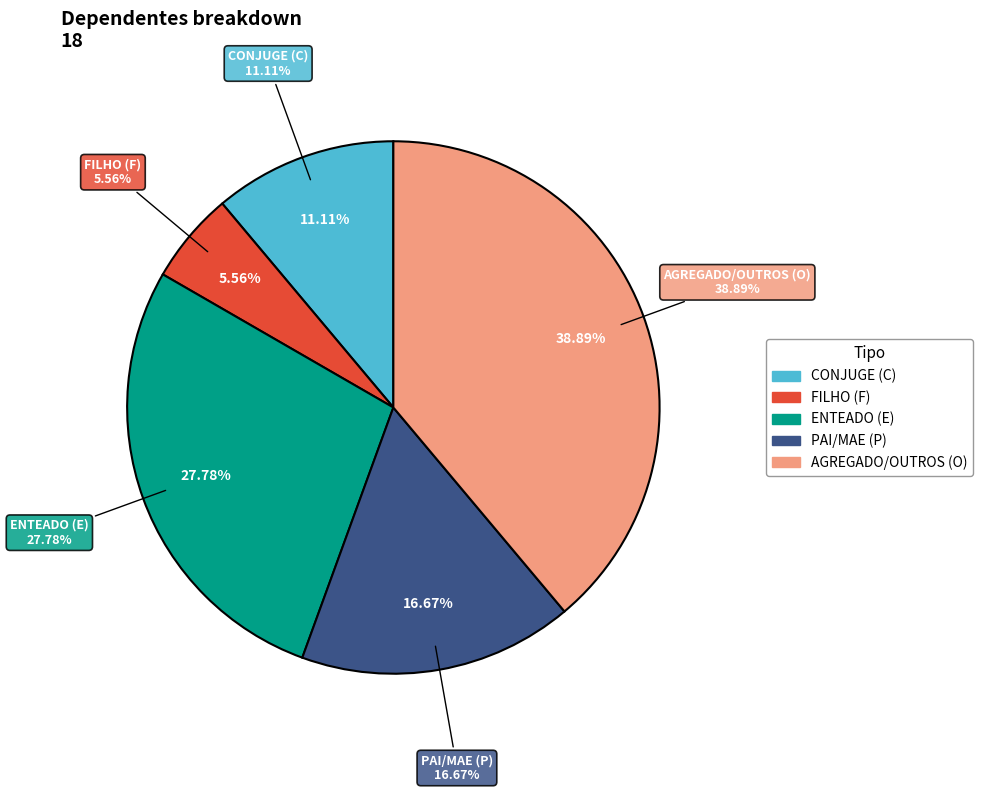

Which slice is the smallest?

FILHO (F)